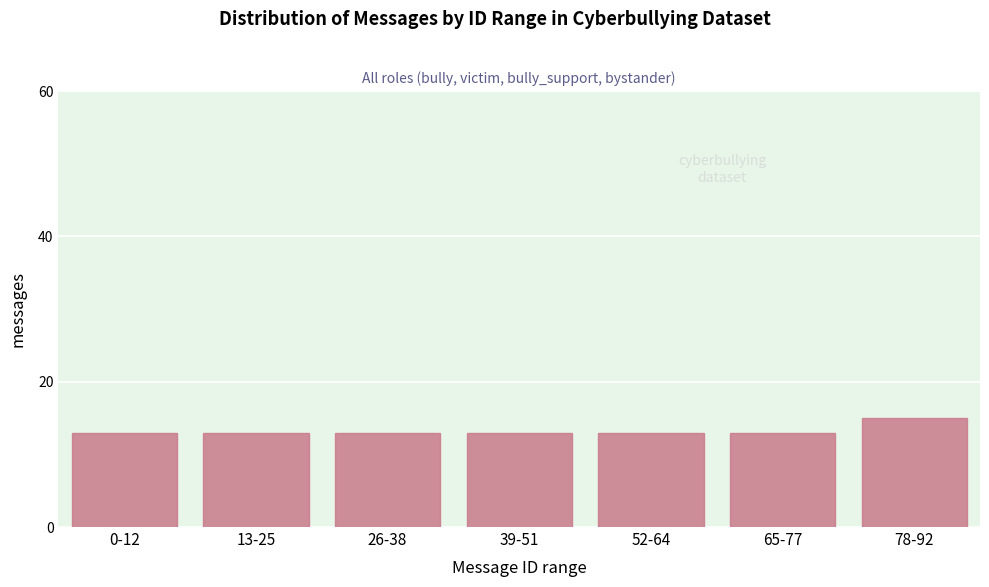

Reading left to right, list all the values displayed in this chart.

0-12=13	13-25=13	26-38=13	39-51=13	52-64=13	65-77=13	78-92=15